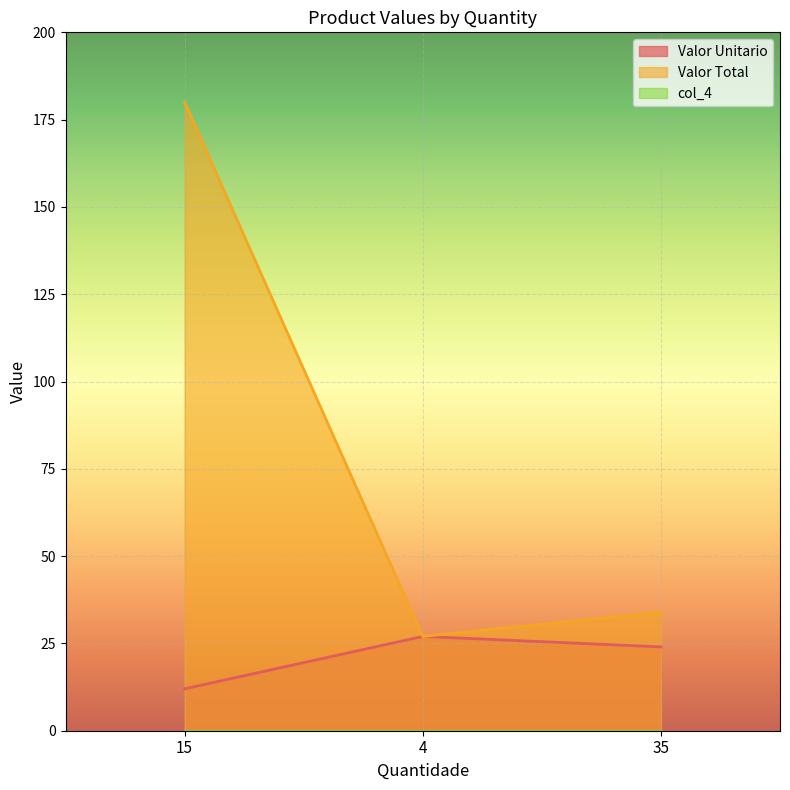

What is the sum of all Valor Total values?

241